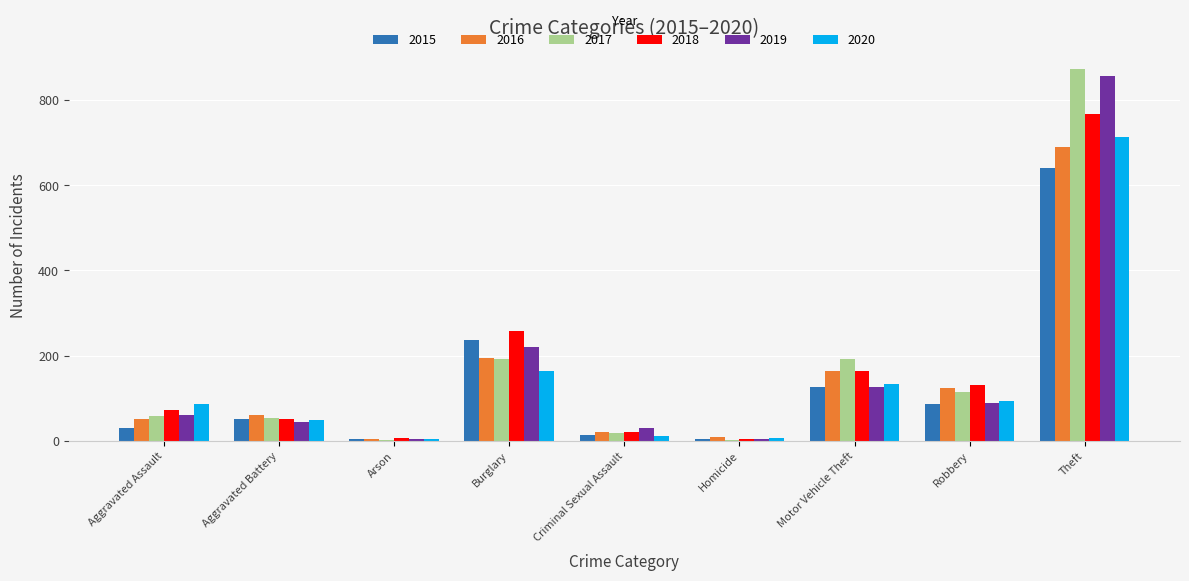

Are the bars horizontal?

No